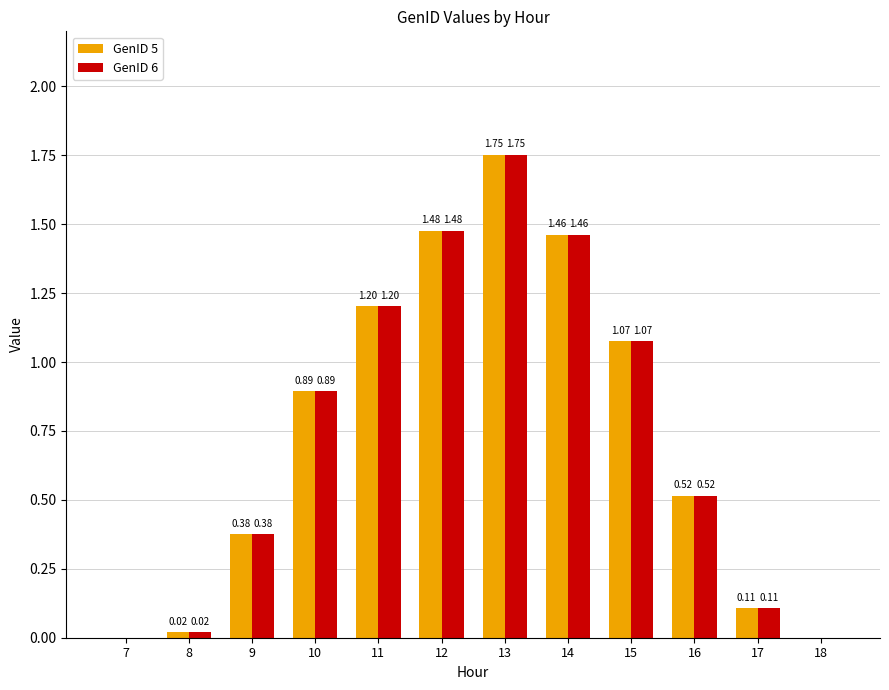

What is the total value across all series at 11?

2.4